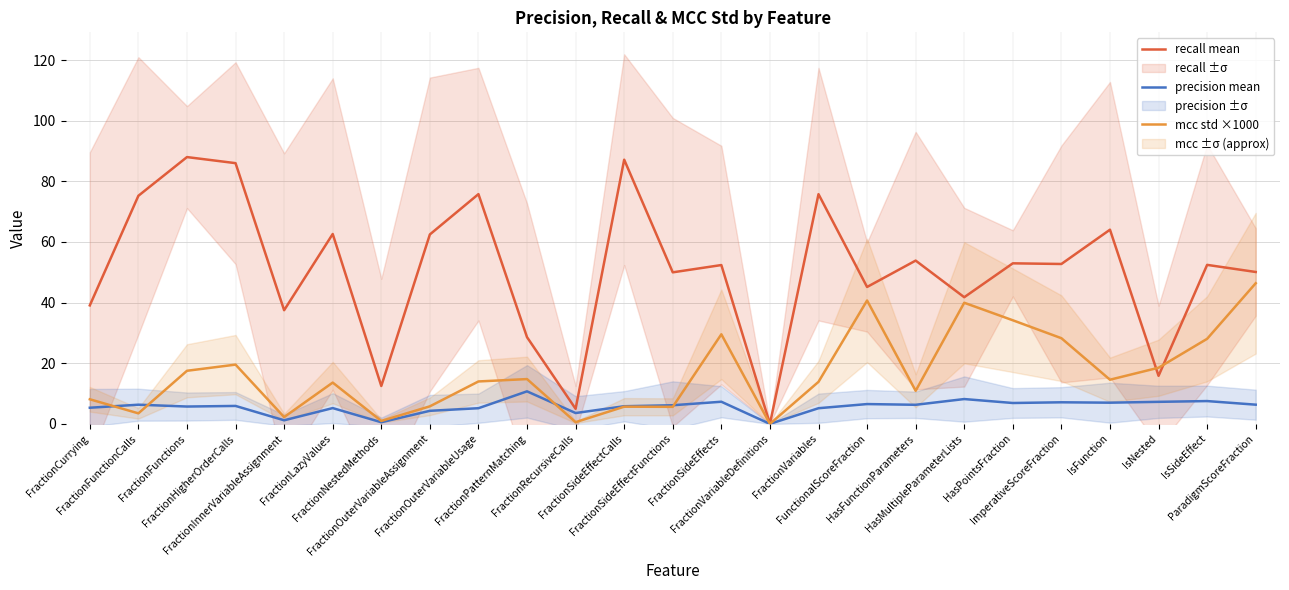

Which series has the largest range (max minus min)?

recall mean